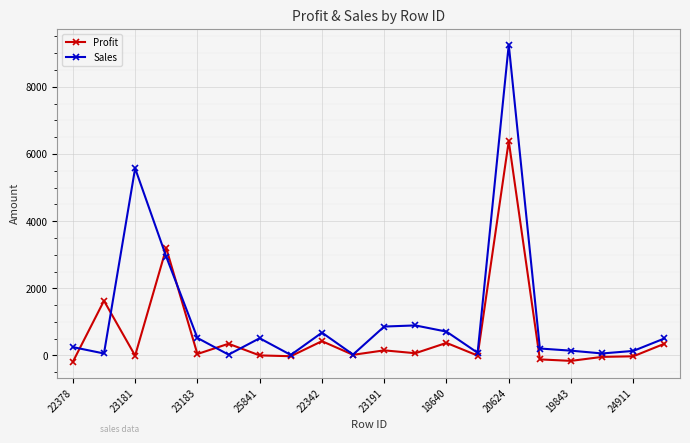

What is the value of the Profit point at the 4th from the left?

3193.3